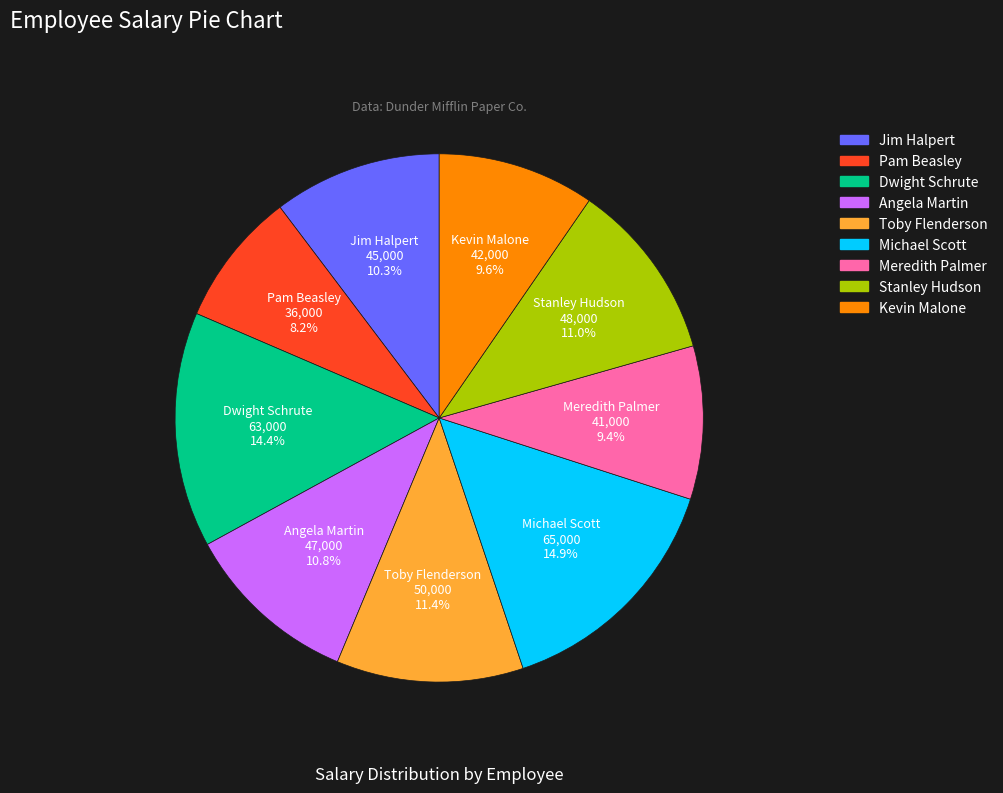

To the nearest percent, what is the difference between the largest and smallest slice percentages?

7%